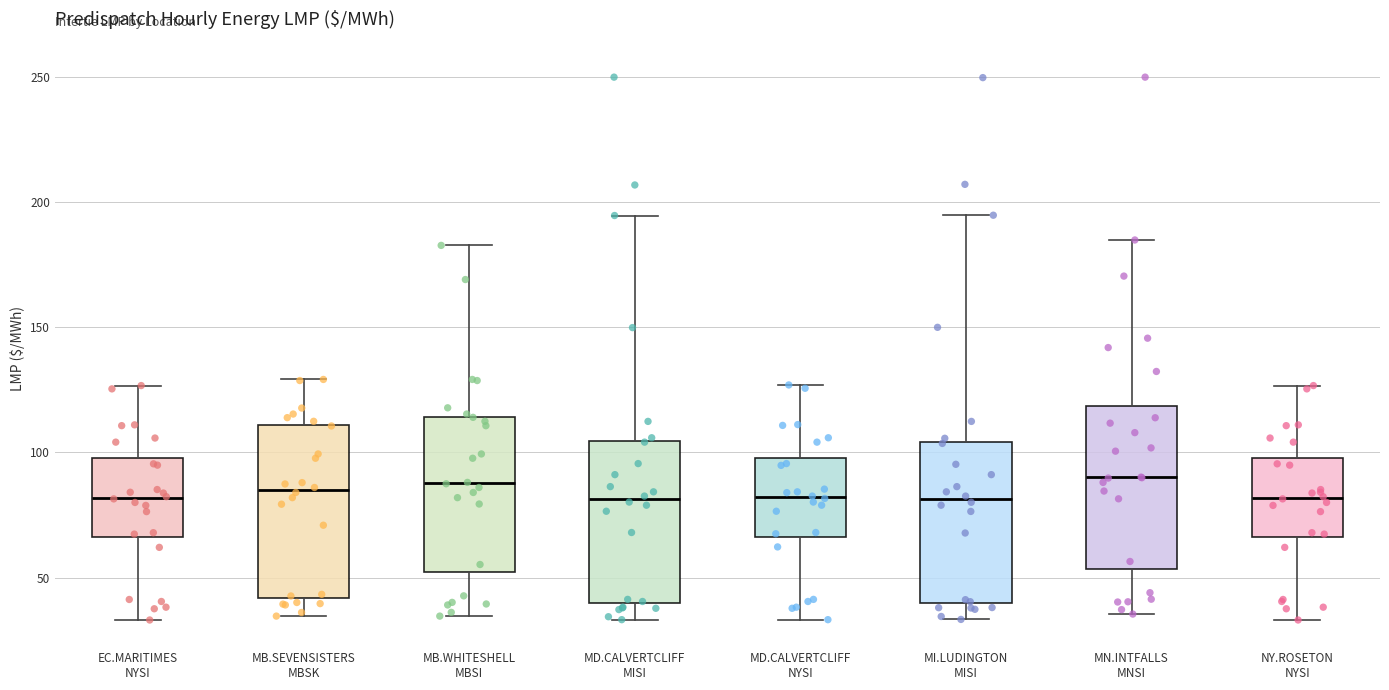

Reading left to right, read every box against the y-axis: the position of its median line, the range the box covers, and the ends of its whiskers. The values are not printed on the chart, so give them approximately, as read against the axis.

EC.MARITIMES NYSI: median 80, box 65 to 100, whiskers 35 to 125
MB.SEVENSISTERS MBSK: median 85, box 40 to 110, whiskers 35 to 130
MB.WHITESHELL MBSI: median 90, box 50 to 115, whiskers 35 to 185
MD.CALVERTCLIFF MISI: median 80, box 40 to 105, whiskers 35 to 195
MD.CALVERTCLIFF NYSI: median 80, box 65 to 100, whiskers 35 to 125
MI.LUDINGTON MISI: median 80, box 40 to 105, whiskers 35 to 195
MN.INTFALLS MNSI: median 90, box 55 to 120, whiskers 35 to 185
NY.ROSETON NYSI: median 80, box 65 to 100, whiskers 35 to 125